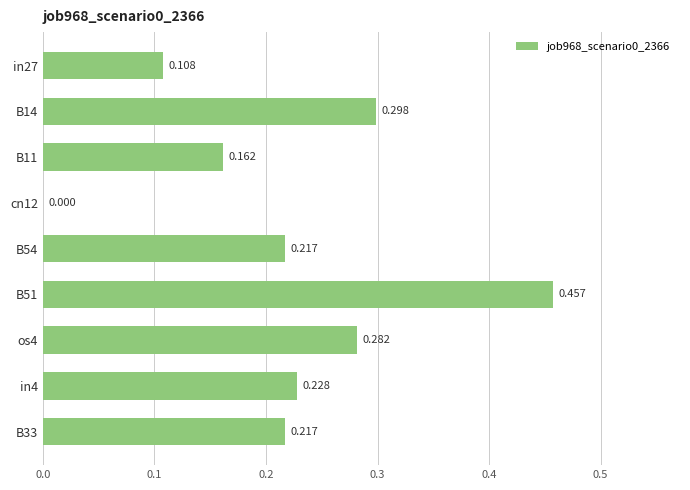

Count the number of categories in the chart.

9